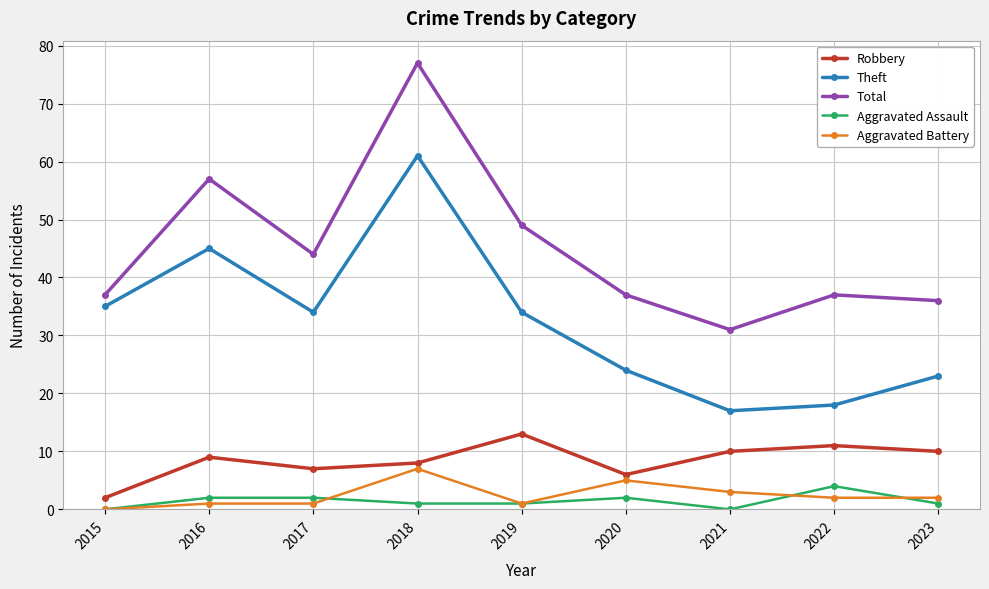

What is the difference between the Total values at 2023 and 2019?

13